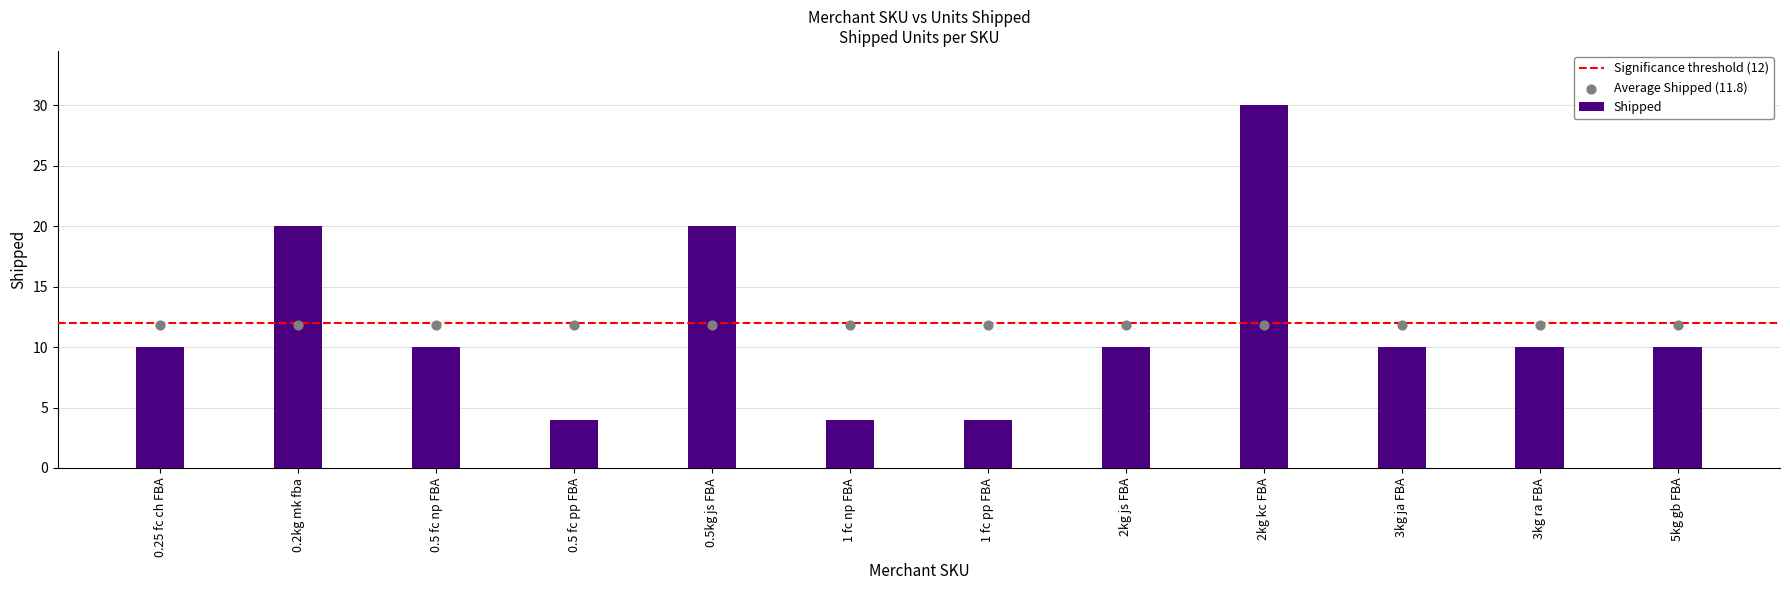

Approximately how many times larger is the value at 1 fc np FBA compared to 0.5kg js FBA?

0.2